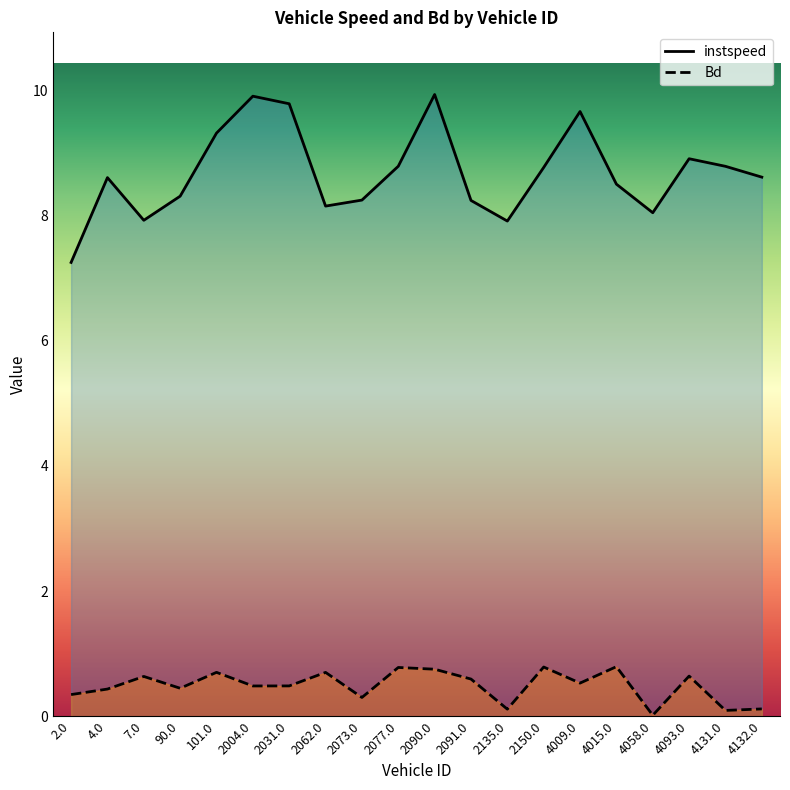

Reading left to right, what are all the values shown in this chart?

instspeed: 2.0=7.3	4.0=8.6	7.0=7.9	90.0=8.3	101.0=9.3	2004.0=9.9	2031.0=9.8	2062.0=8.2	2073.0=8.2	2077.0=8.8	2090.0=9.9	2091.0=8.2	2135.0=7.9	2150.0=8.8	4009.0=9.7	4015.0=8.5	4058.0=8.0	4093.0=8.9	4131.0=8.8	4132.0=8.6
Bd: 2.0=0.3	4.0=0.4	7.0=0.6	90.0=0.4	101.0=0.7	2004.0=0.5	2031.0=0.5	2062.0=0.7	2073.0=0.3	2077.0=0.8	2090.0=0.8	2091.0=0.6	2135.0=0.1	2150.0=0.8	4009.0=0.5	4015.0=0.8	4058.0=0.0	4093.0=0.6	4131.0=0.1	4132.0=0.1